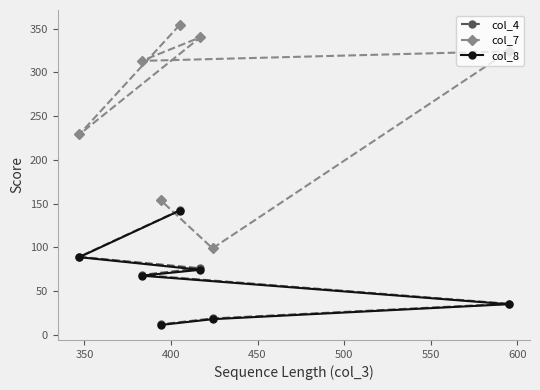

Is this an area chart (filled region under the line)?

No